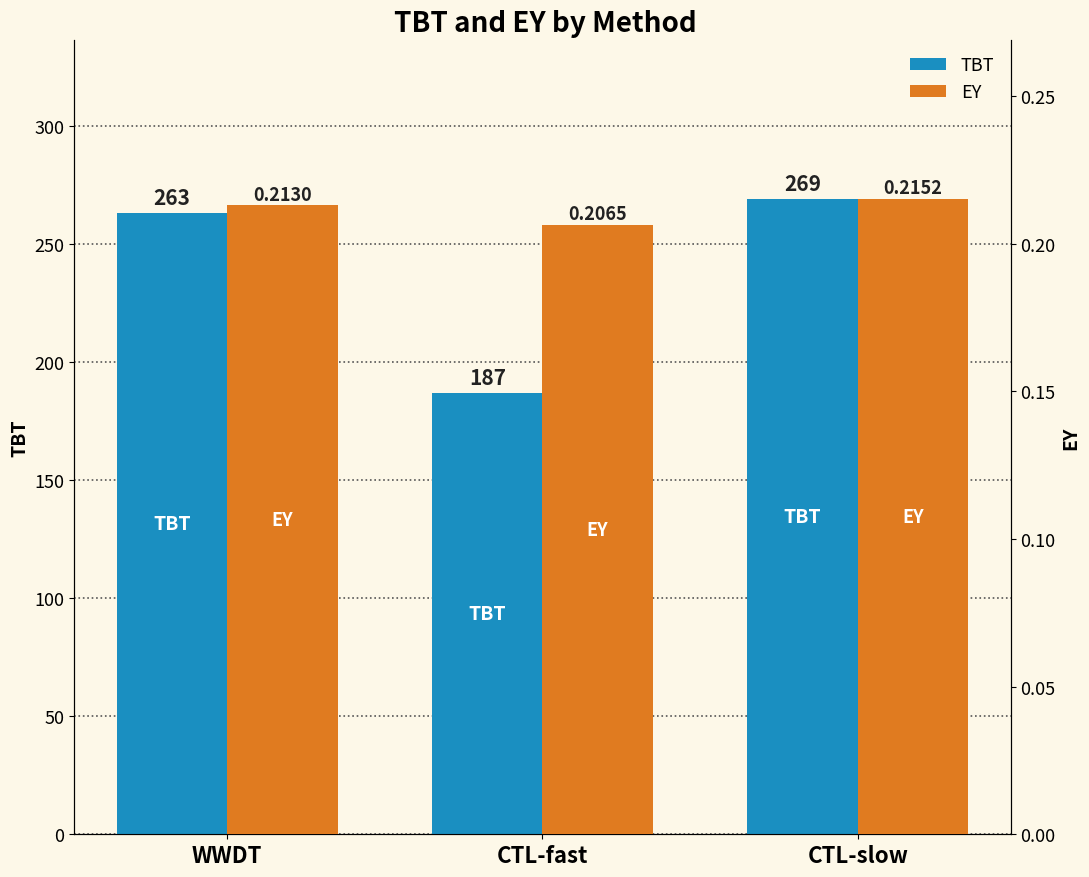

Which has a higher value, WWDT or CTL-slow?

CTL-slow